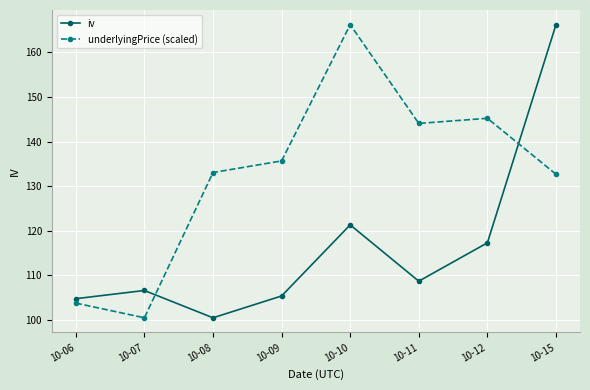

What is the lowest value of the underlyingPrice (scaled) series?

100.4